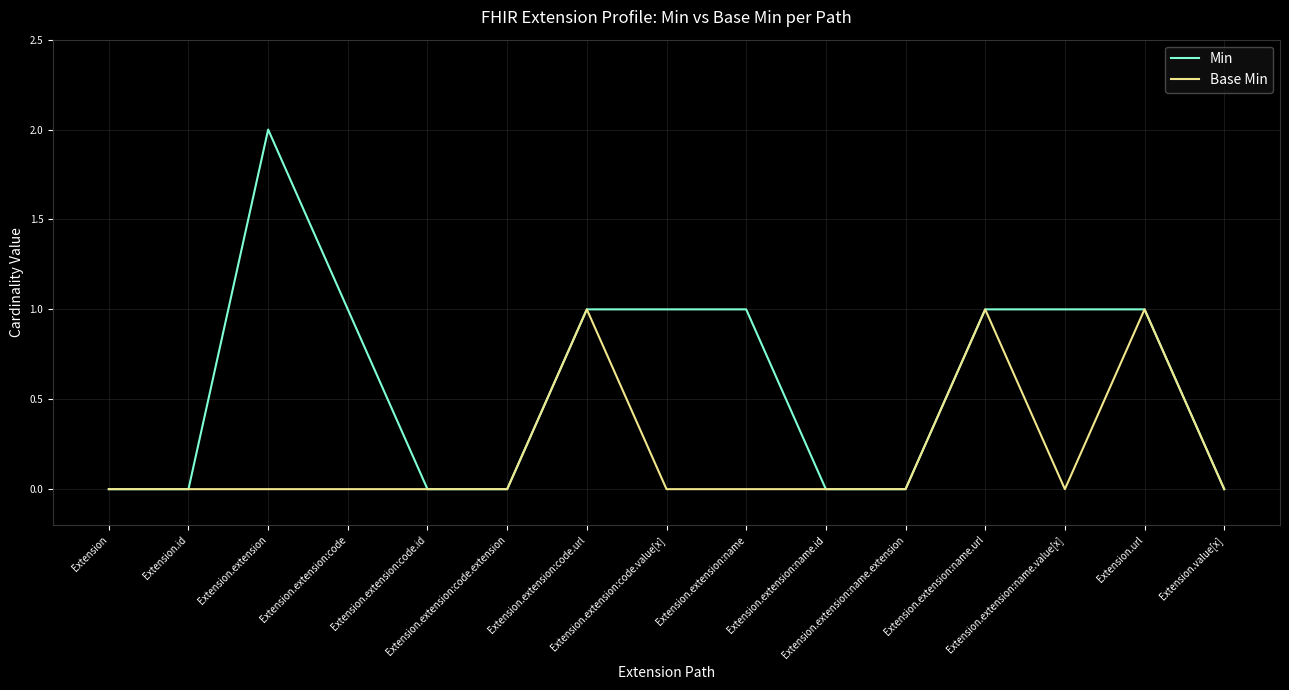

Which series has the largest total across all categories?

Min